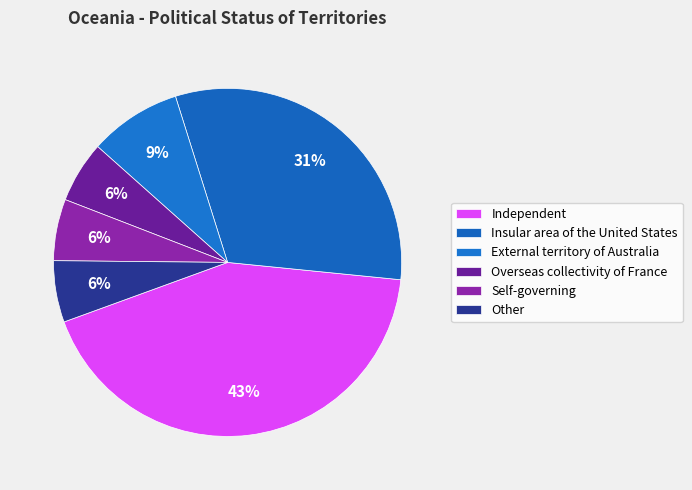

Combined, do External territory of Australia and Other account for over 50%?

No